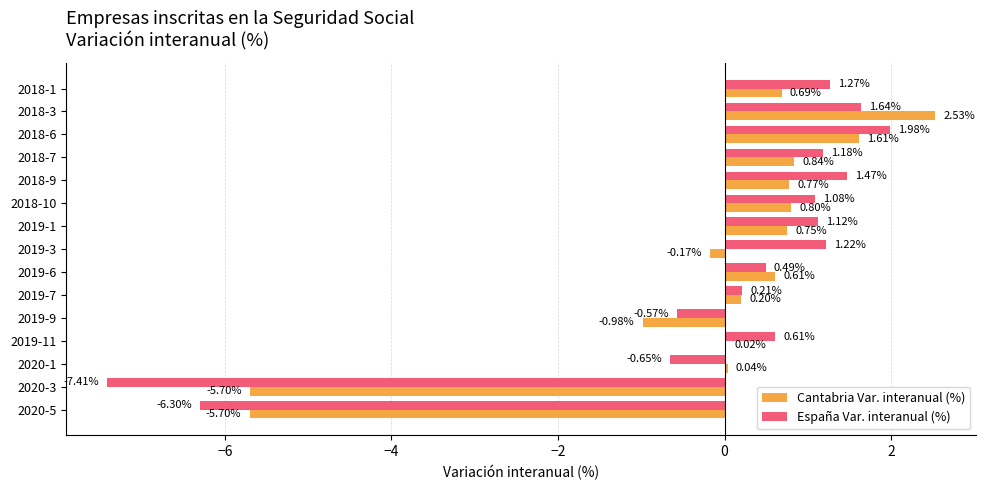

Which series changed the most between 2018-1 and 2019-9?

España Var. interanual (%)